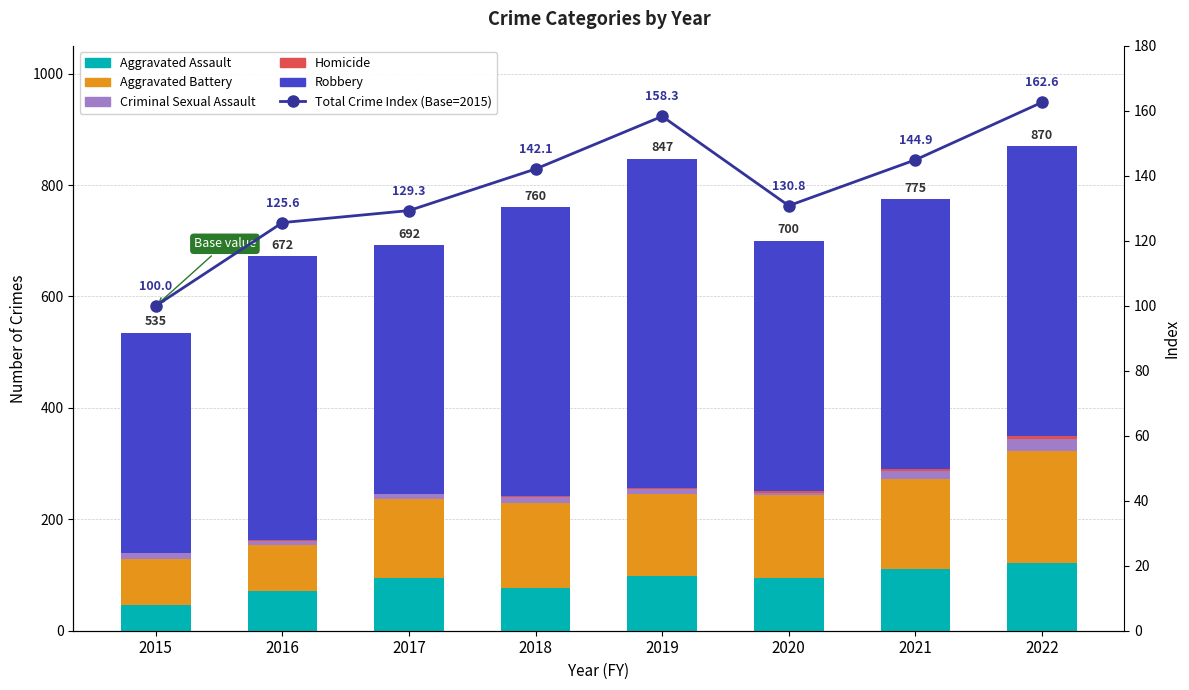

Rank the series by their maximum value, from lowest to highest.

Homicide, Criminal Sexual Assault, Aggravated Assault, Total Crime Index (Base=2015), Aggravated Battery, Robbery